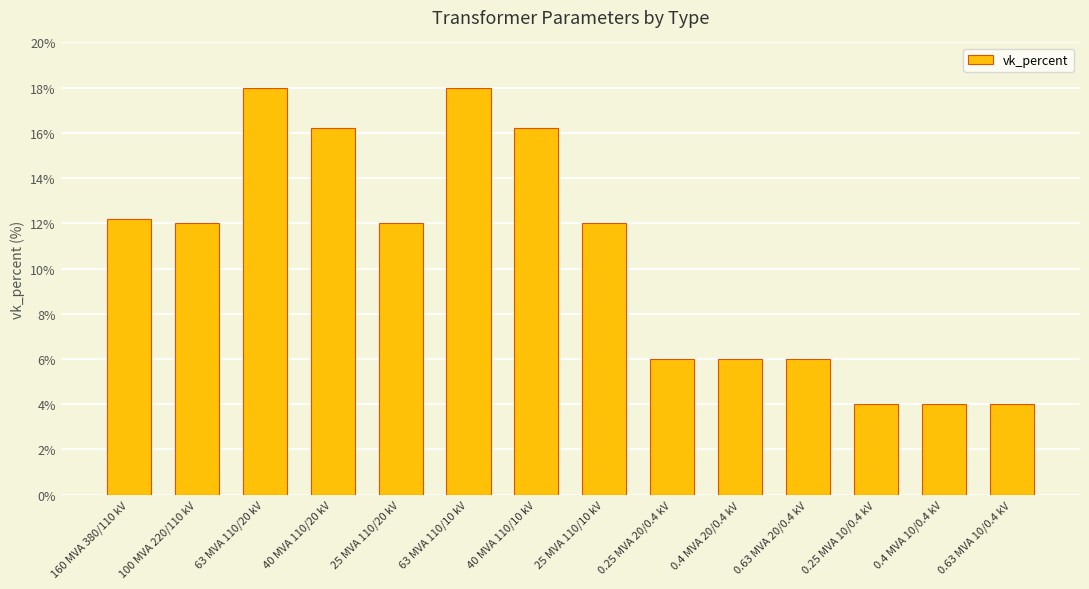

What is the minimum value shown in the chart?

4.0